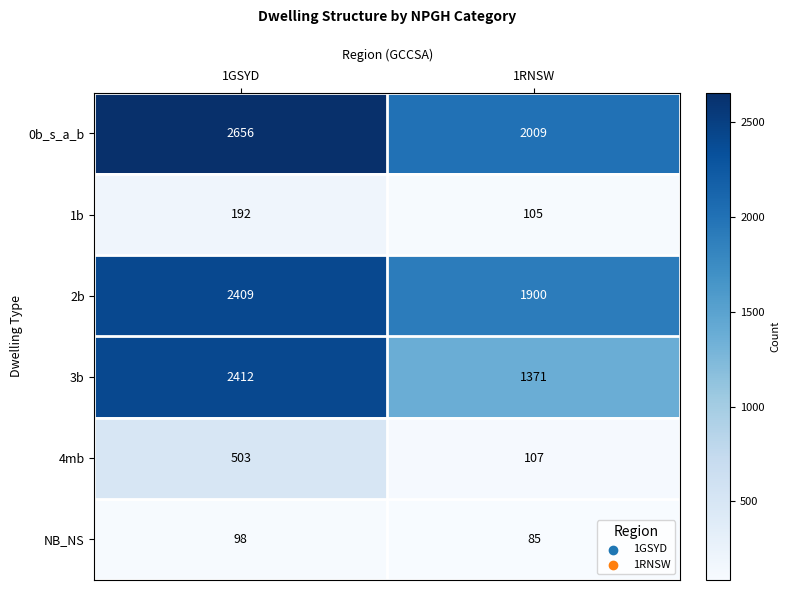

The value of 4mb at 1GSYD is 503. True or false?

True